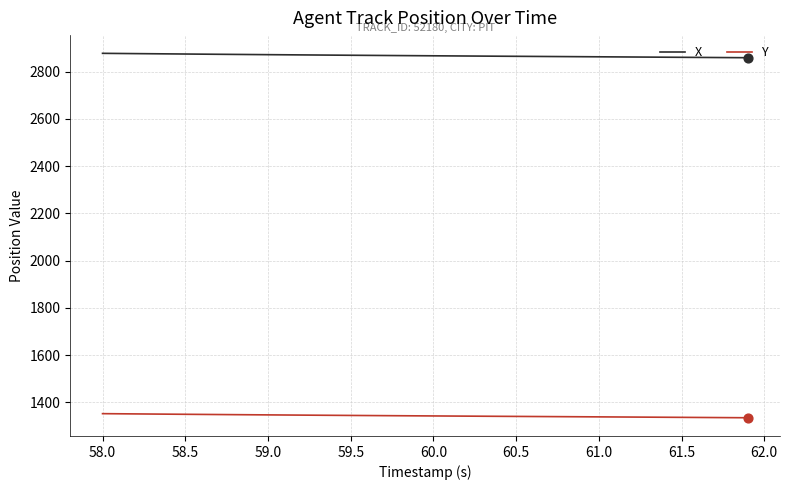

Which series has the largest total across all categories?

X